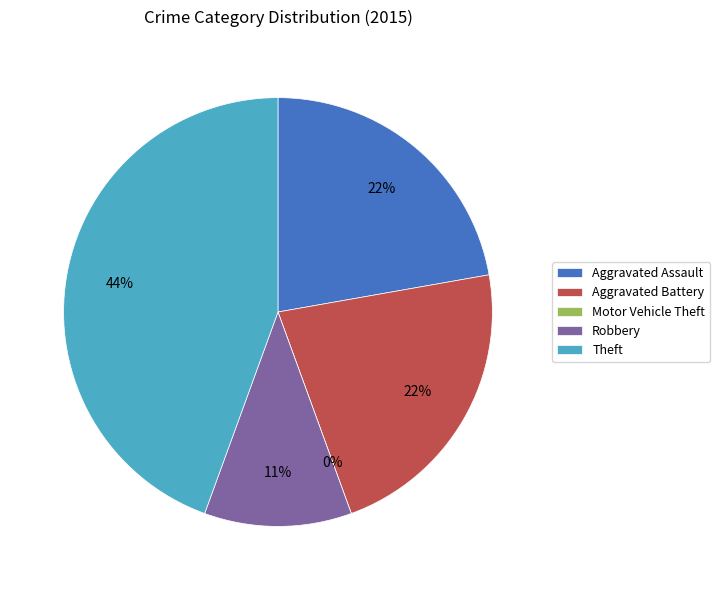

How many slices are in this pie chart?

5